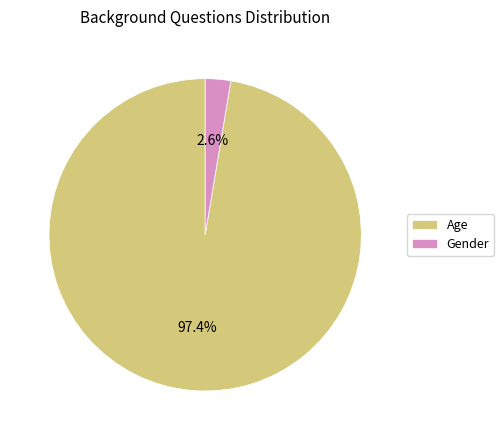

How many slices are in this pie chart?

2